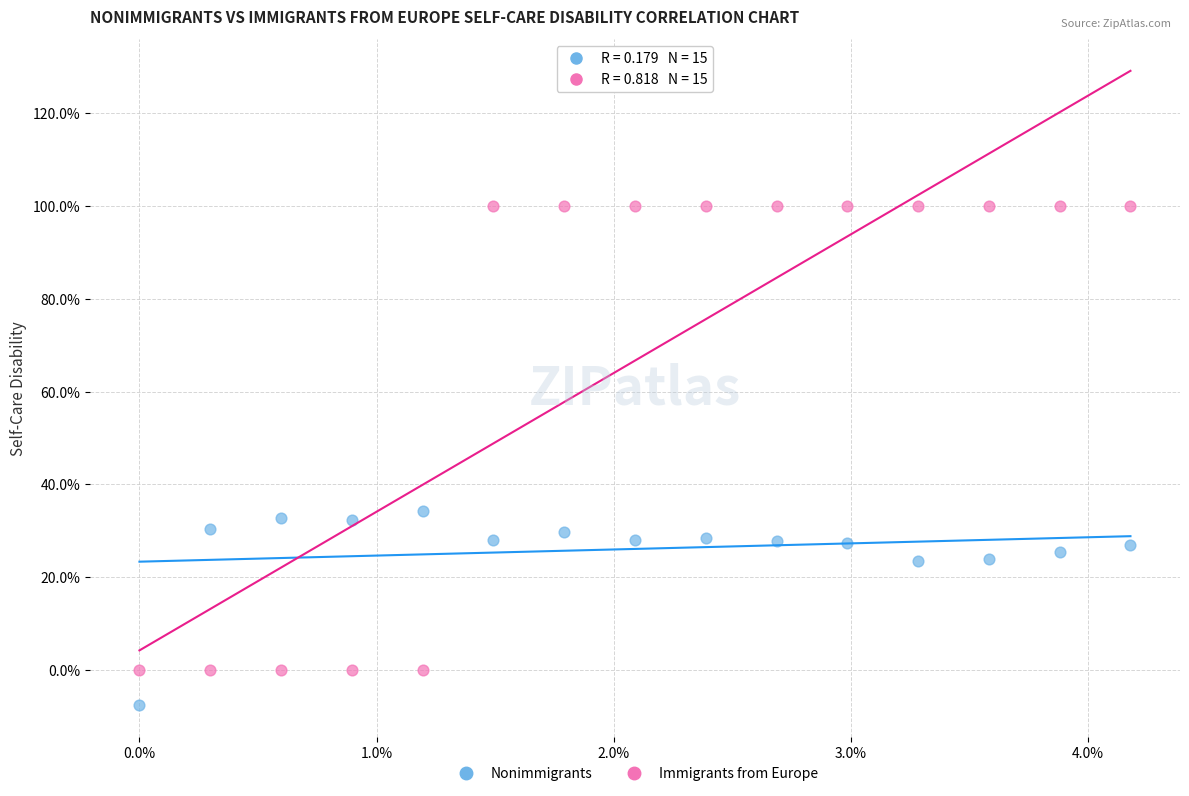

What are all the series names shown in the legend?

Nonimmigrants, Immigrants from Europe